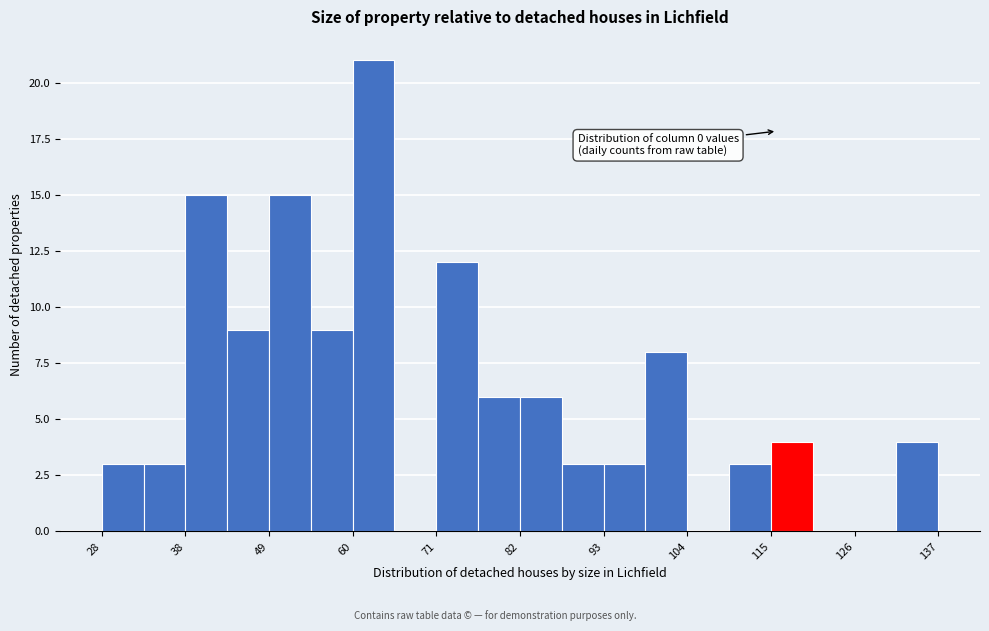

Around what value on the x-axis is the tallest bar? Give the approximate position of its centre, as read against the axis.

64